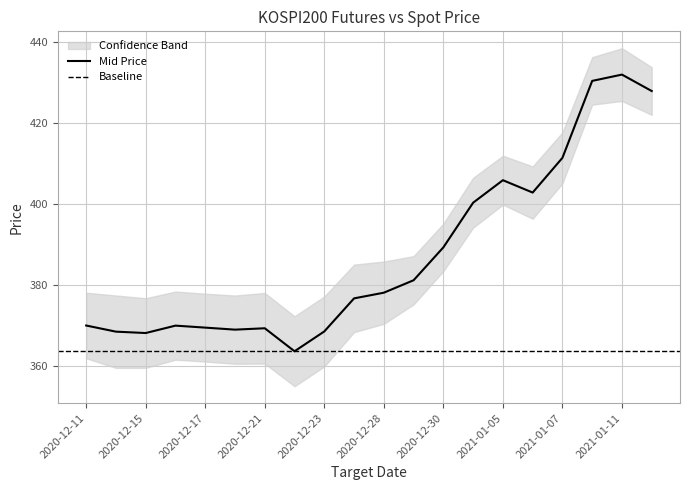

Does the chart have visible grid lines?

Yes